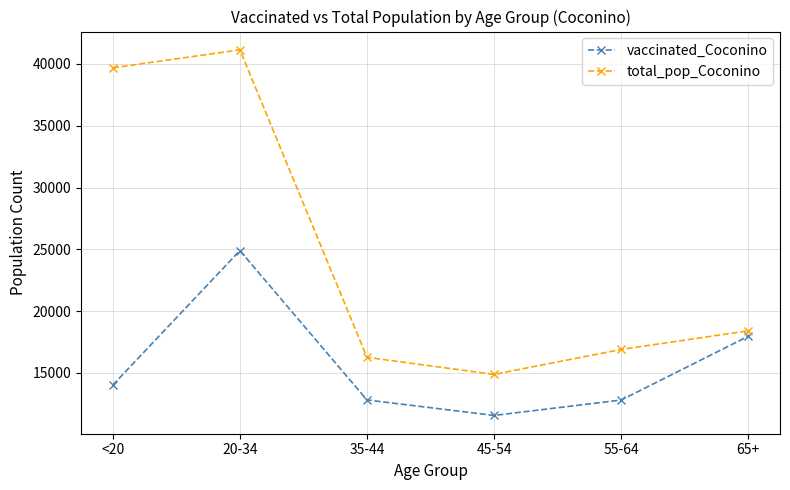

Which series has the largest total across all categories?

total_pop_Coconino